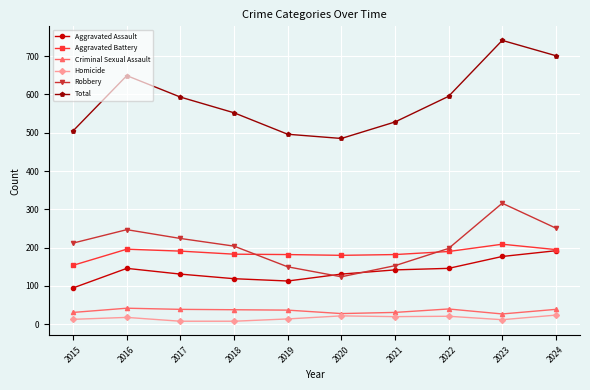

What is the maximum value for Total?

741